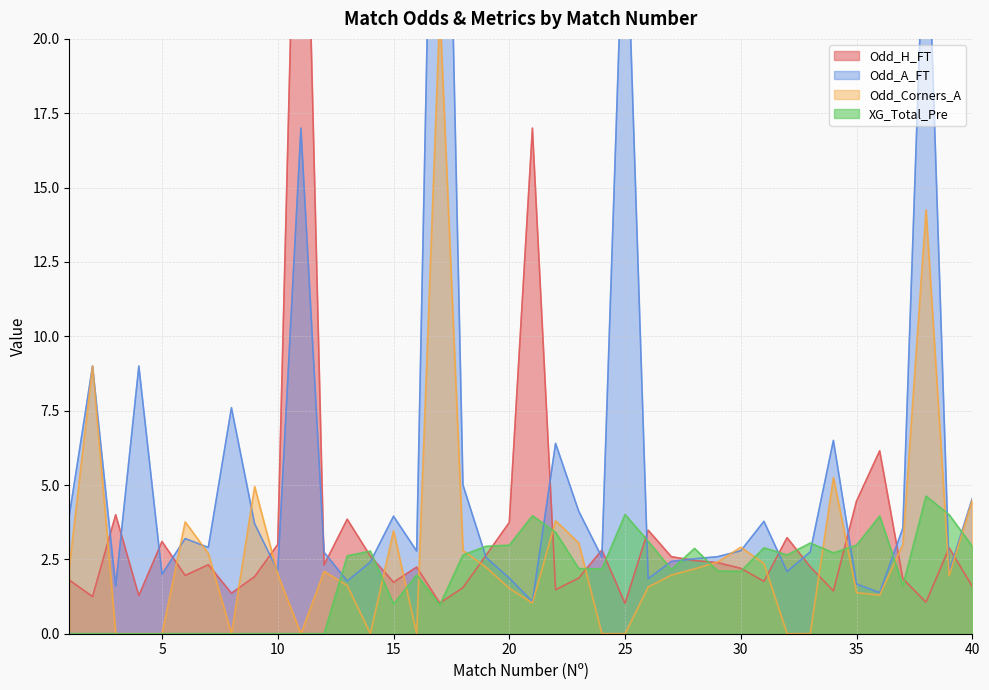

Which label corresponds to the largest value in the chart?

17